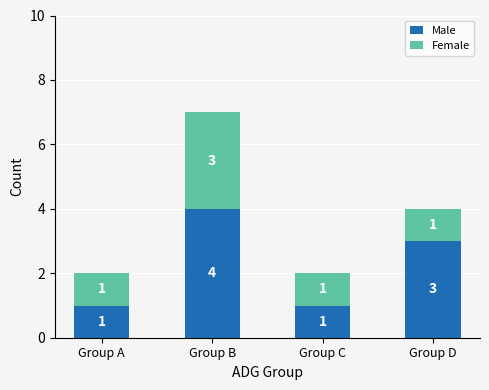

Count the number of data series in this chart.

2